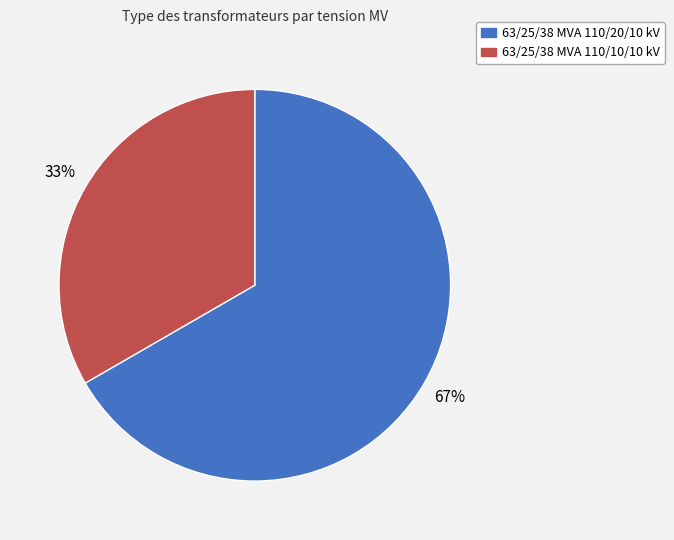

Which has a higher value, 63/25/38 MVA 110/20/10 kV or 63/25/38 MVA 110/10/10 kV?

63/25/38 MVA 110/20/10 kV